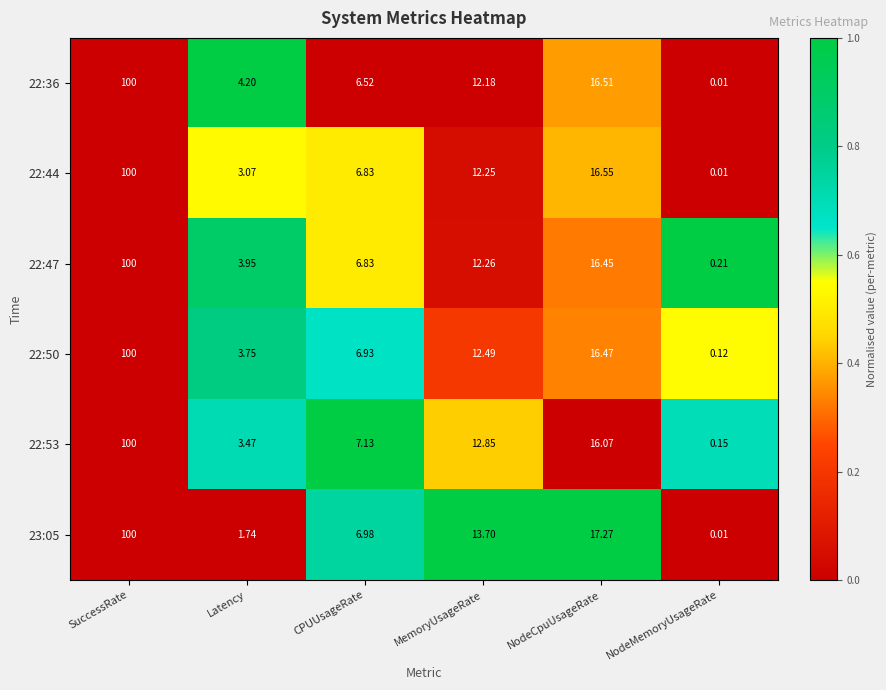

List the labels in order of 22:44 value, smallest first.

NodeMemoryUsageRate, Latency, CPUUsageRate, MemoryUsageRate, NodeCpuUsageRate, SuccessRate